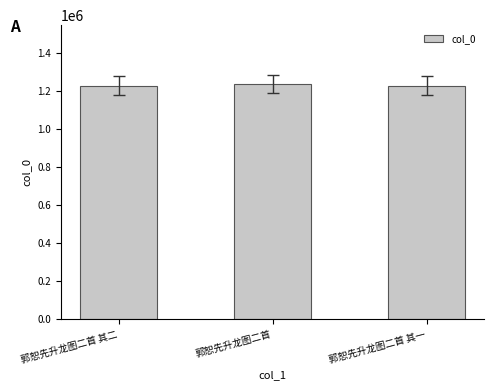

What is the maximum value shown in the chart?

1235334